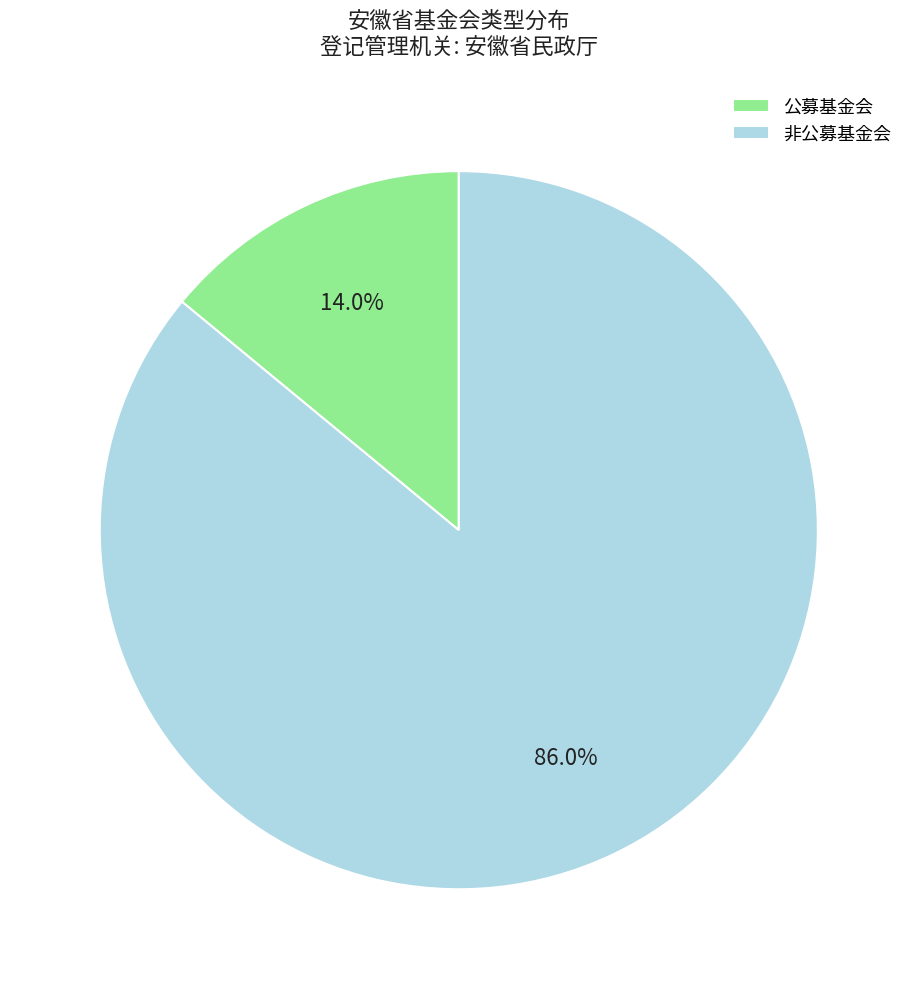

Which category has the biggest portion of the pie?

非公募基金会